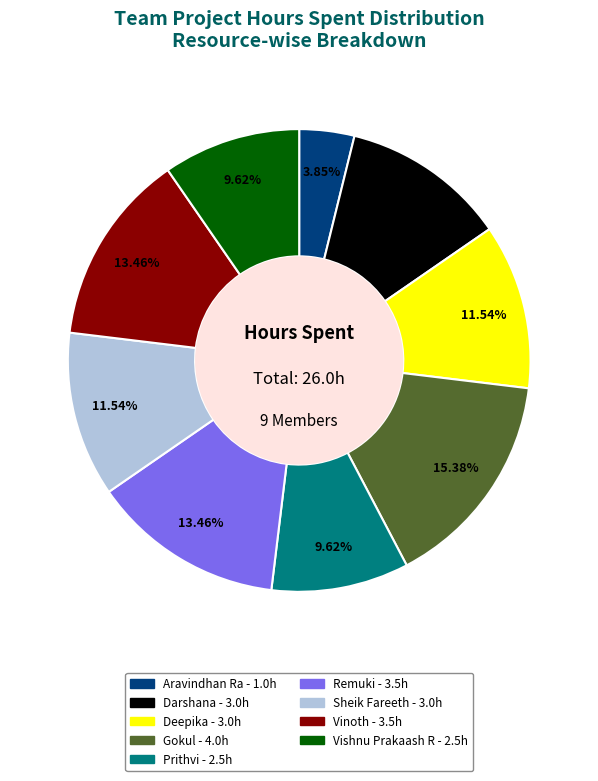

To the nearest percent, what is the combined percentage of Prithvi and Gokul?

25%